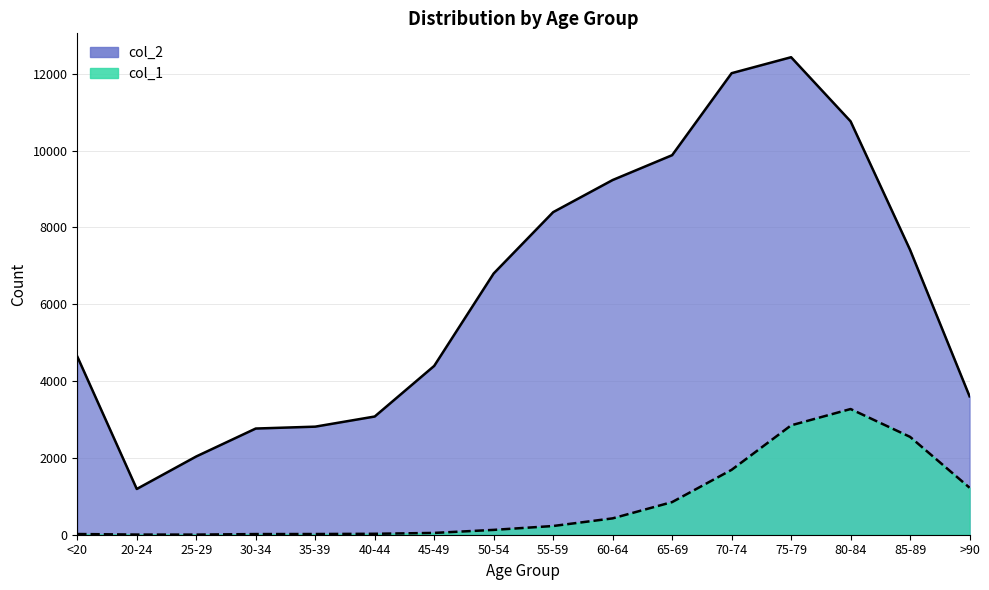

What is the difference between the maximum and minimum values in the col_1 series?

3270